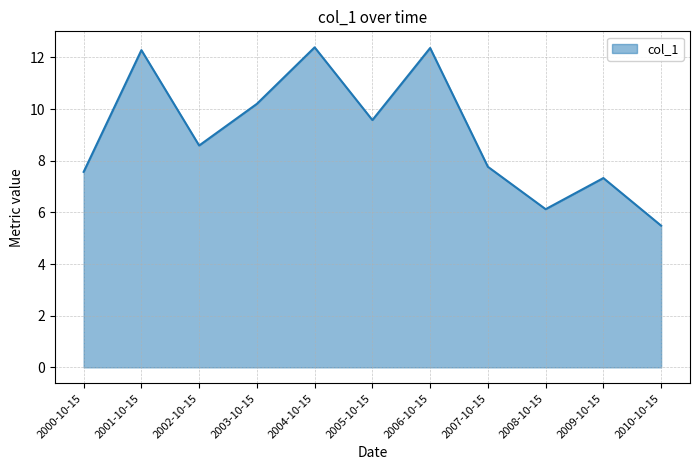

What is the difference between the maximum and minimum values?

6.9